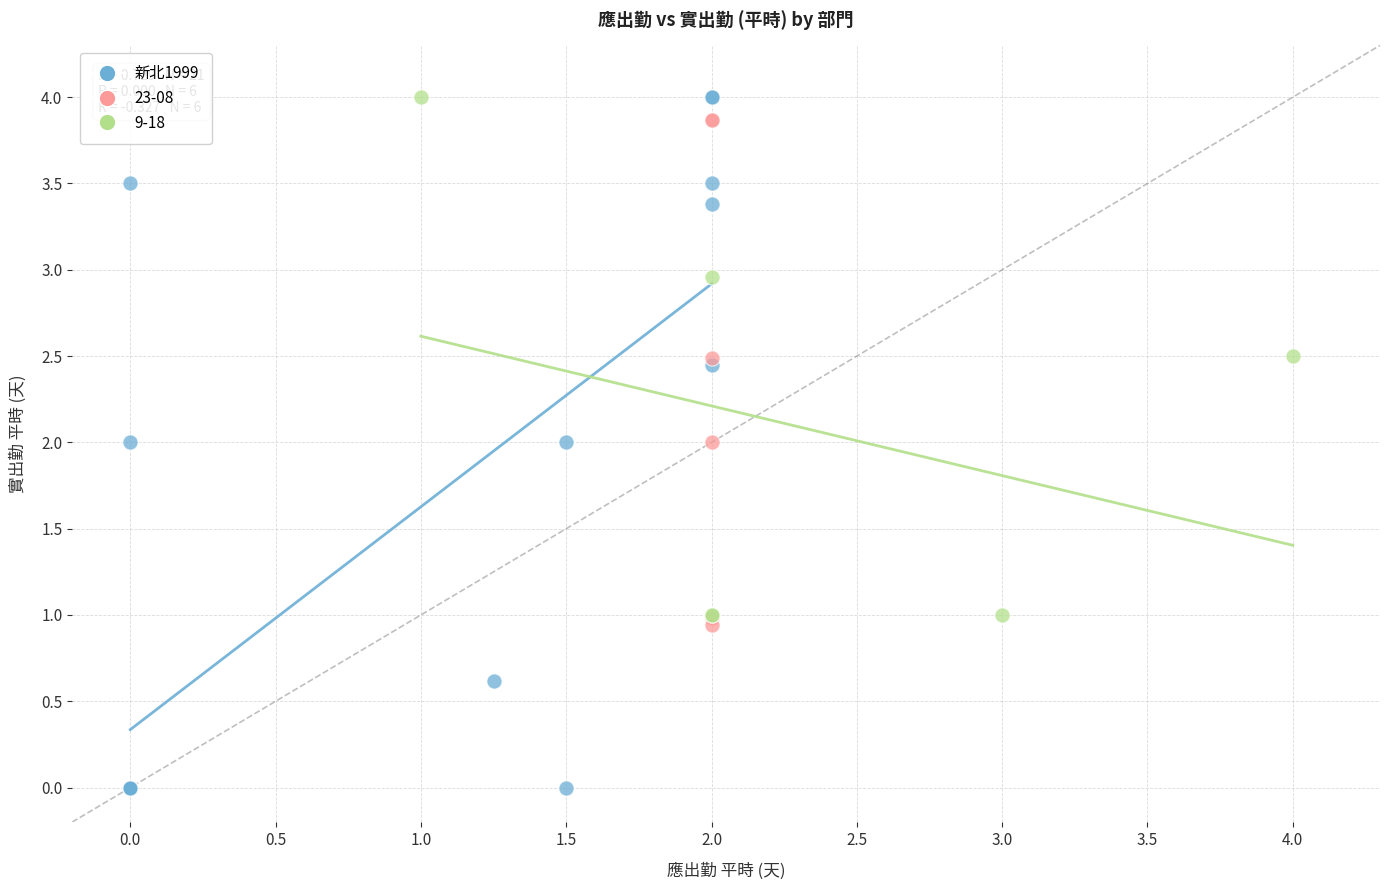

Which series has the widest spread of Y values?

新北1999